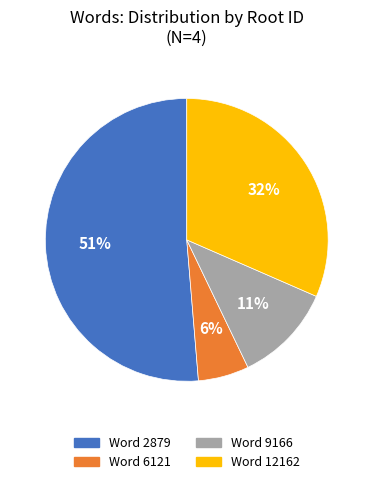

Does any single category account for the majority?

Yes